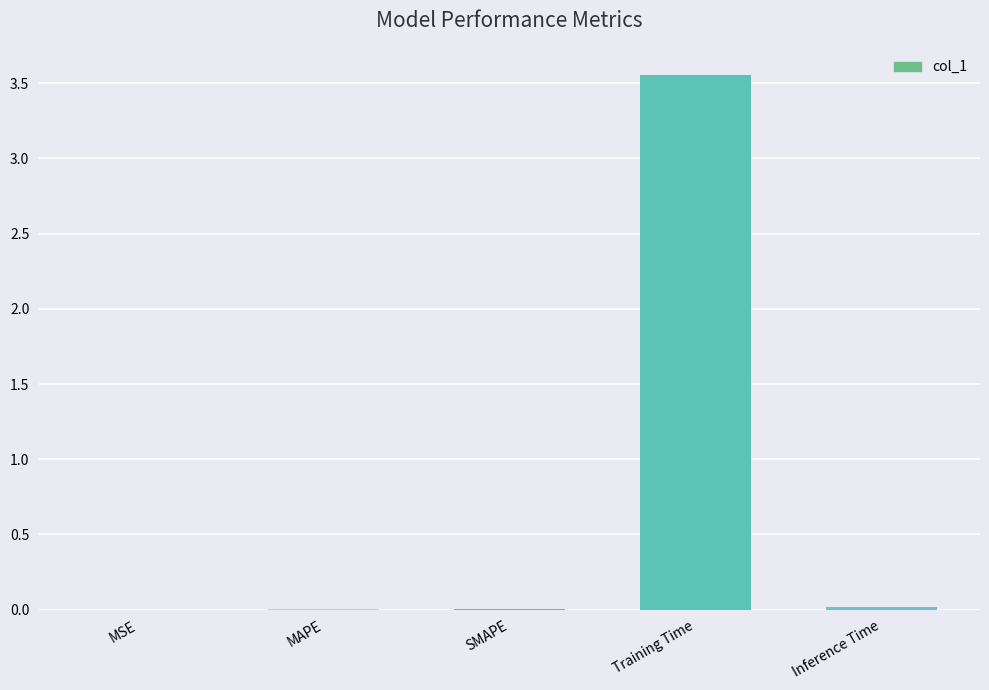

Which has a higher value, Training Time or Inference Time?

Training Time